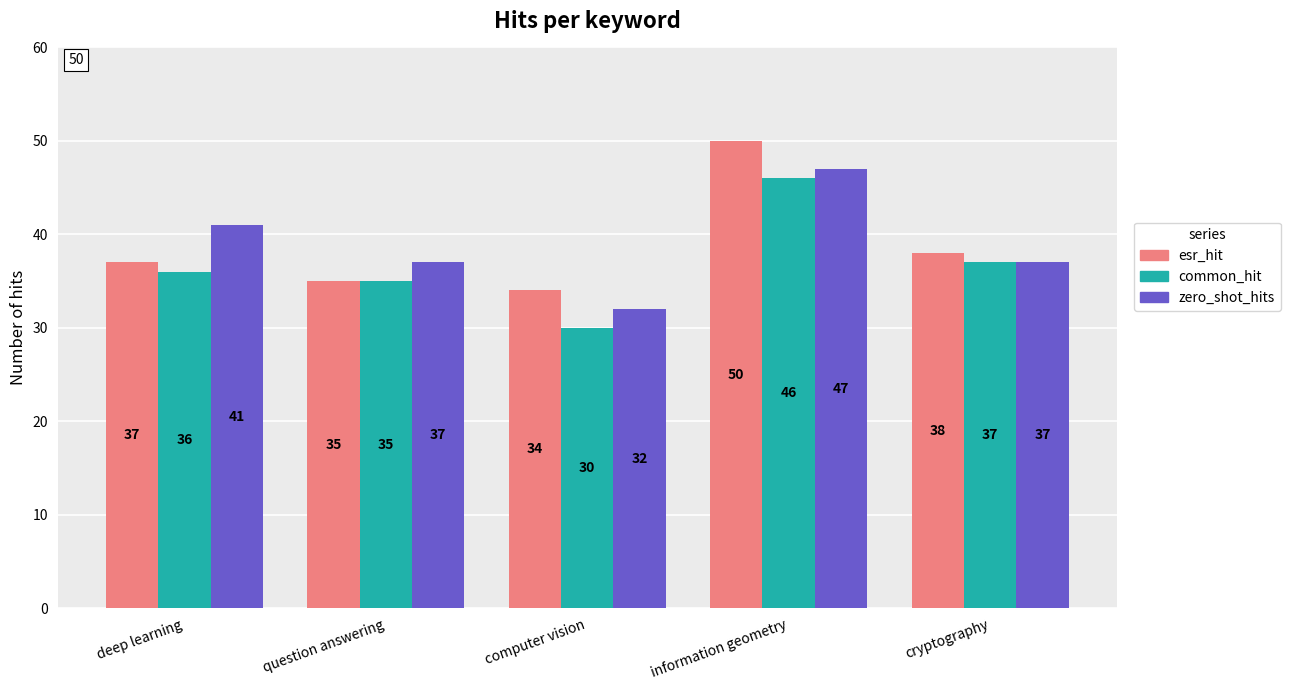

What is the sum of all zero_shot_hits values?

194